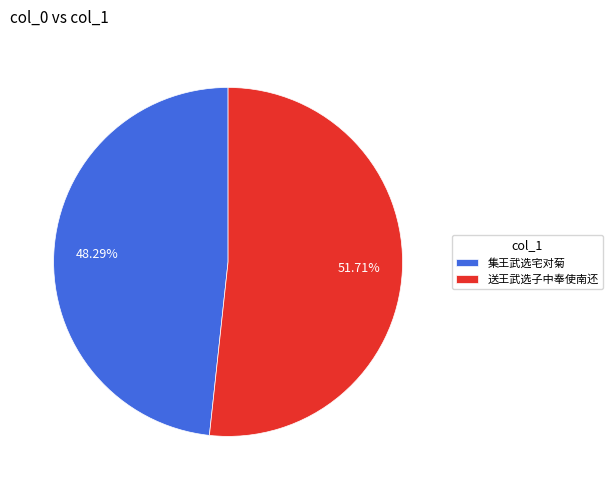

The 送王武选子中奉使南还 slice represents 52% of the pie. True or false?

True